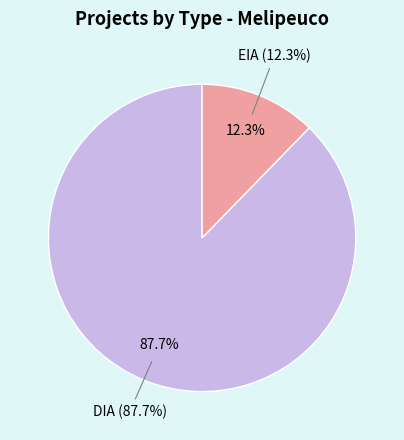

To the nearest percent, what is the average slice percentage?

50%